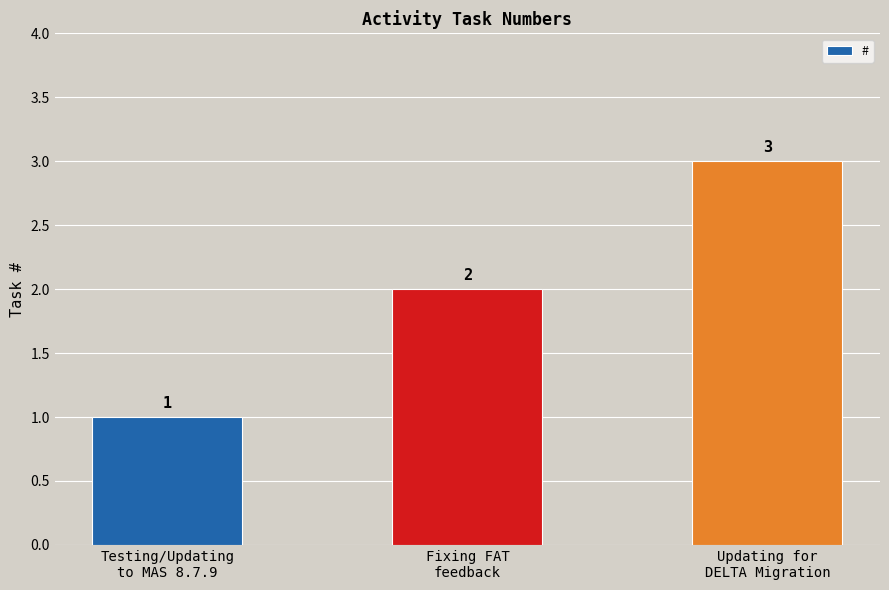

What is the ratio of the value at Testing/Updating
to MAS 8.7.9 to the value at Fixing FAT
feedback?

0.5